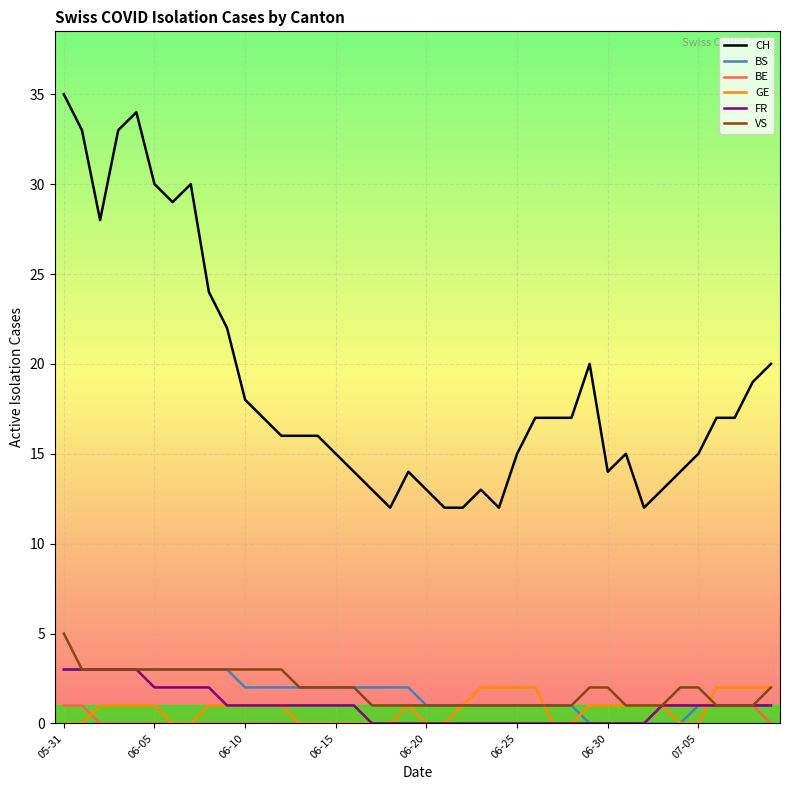

What is the maximum value shown in the chart?

35